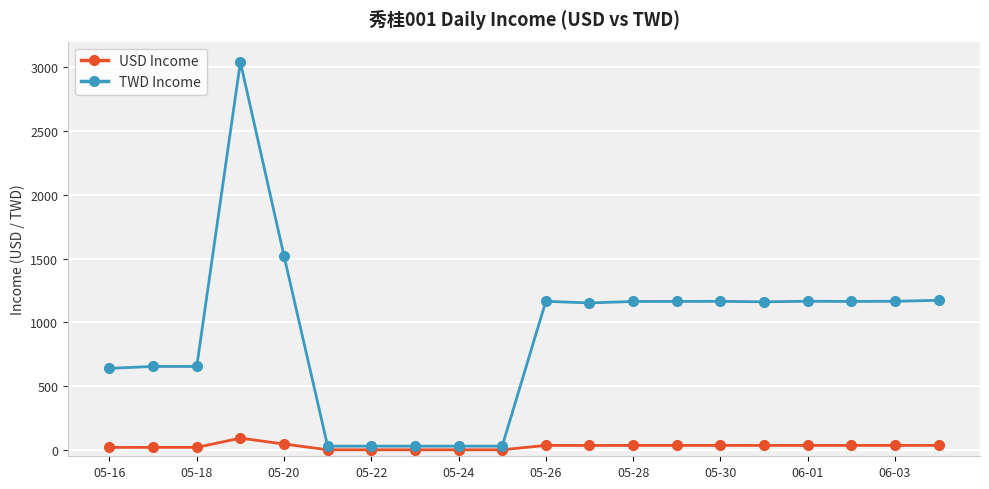

What are all the series names shown in the legend?

USD Income, TWD Income